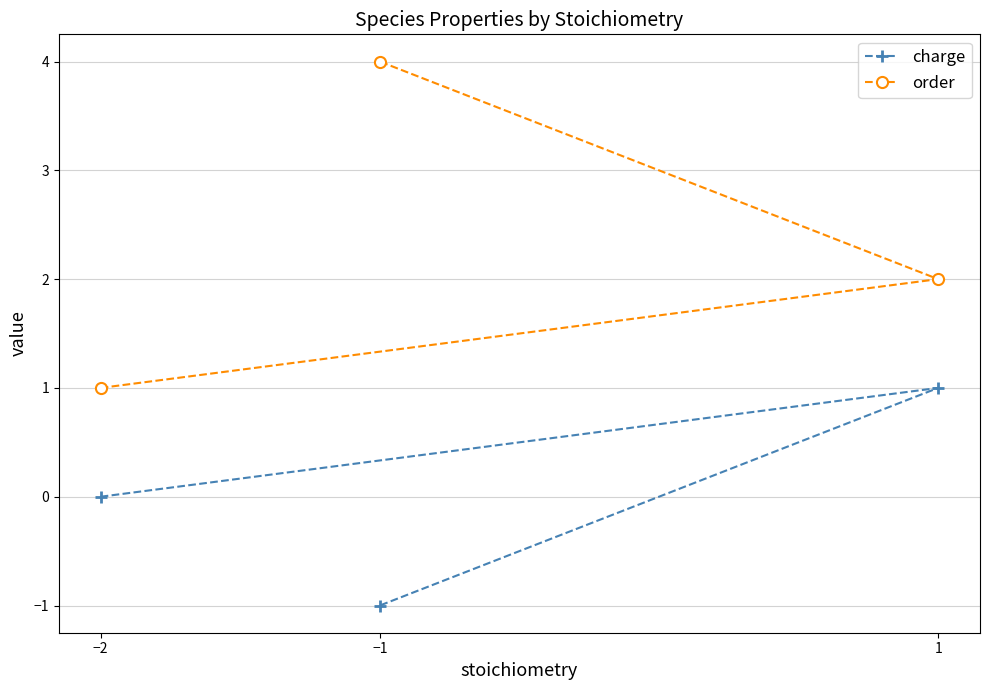

How many order values are between 1 and 4?

3